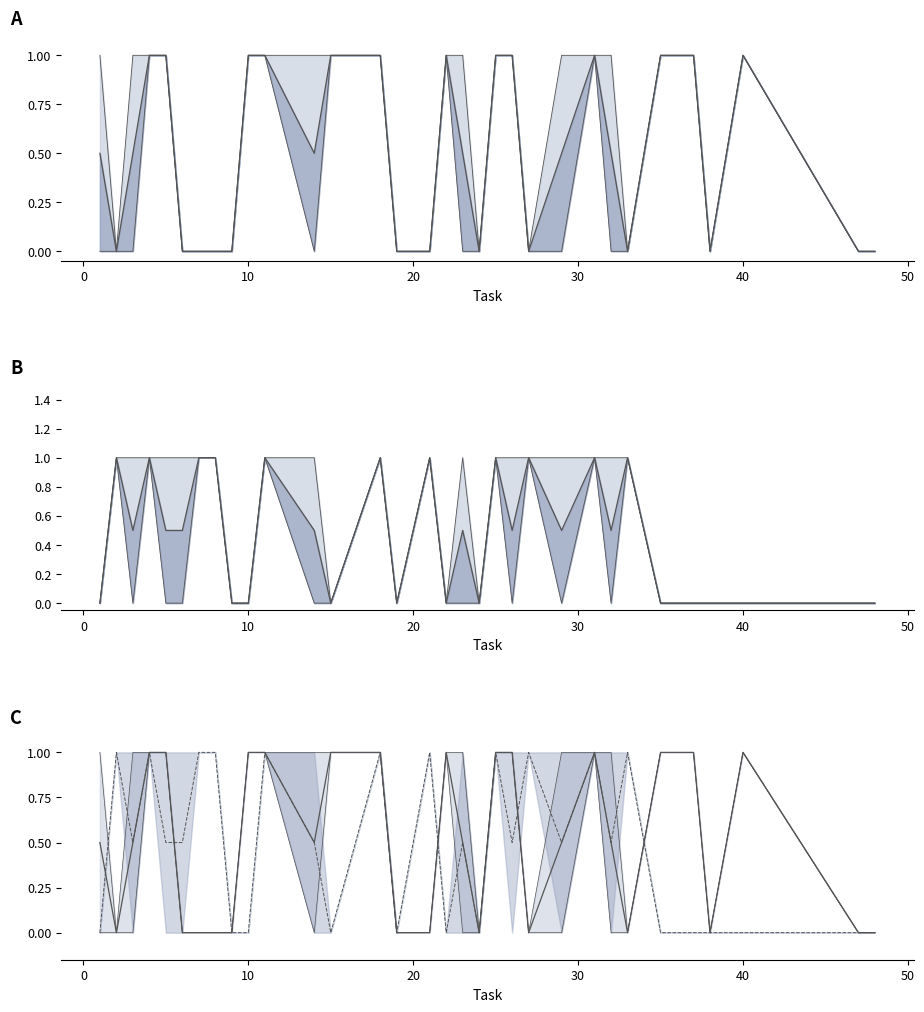

How many mean answer values are between 0 and 1?

32